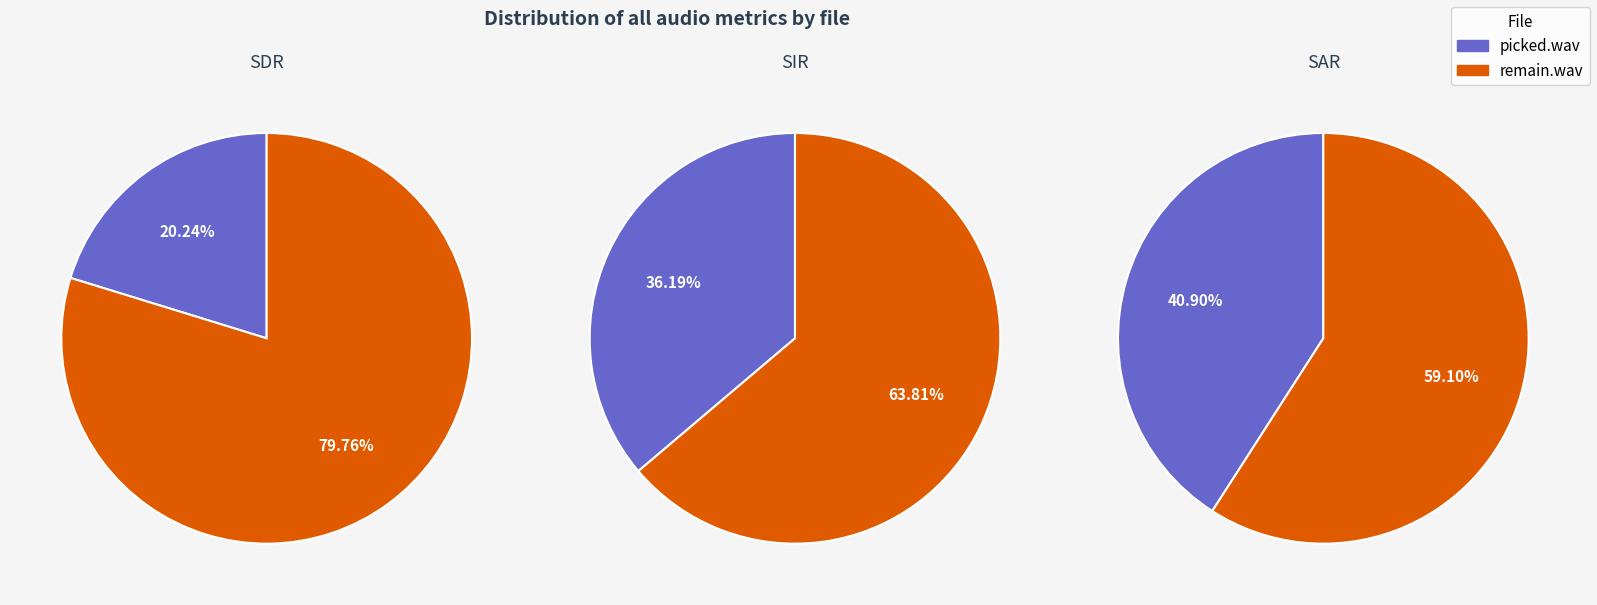

To the nearest percent, what is the average slice percentage?

50%